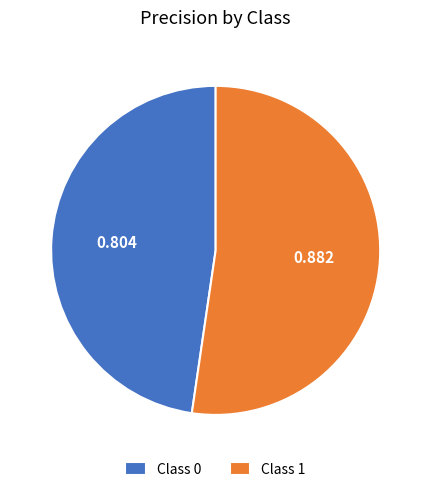

What is the largest slice in the pie chart?

Class 1